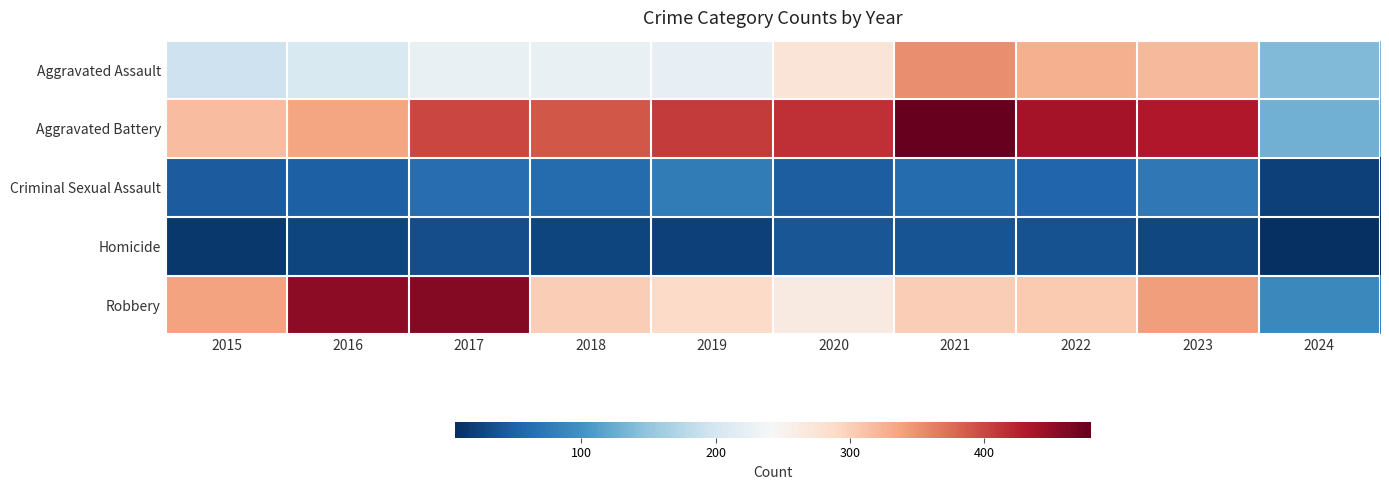

Between 2022 and 2021, which is larger?

2021